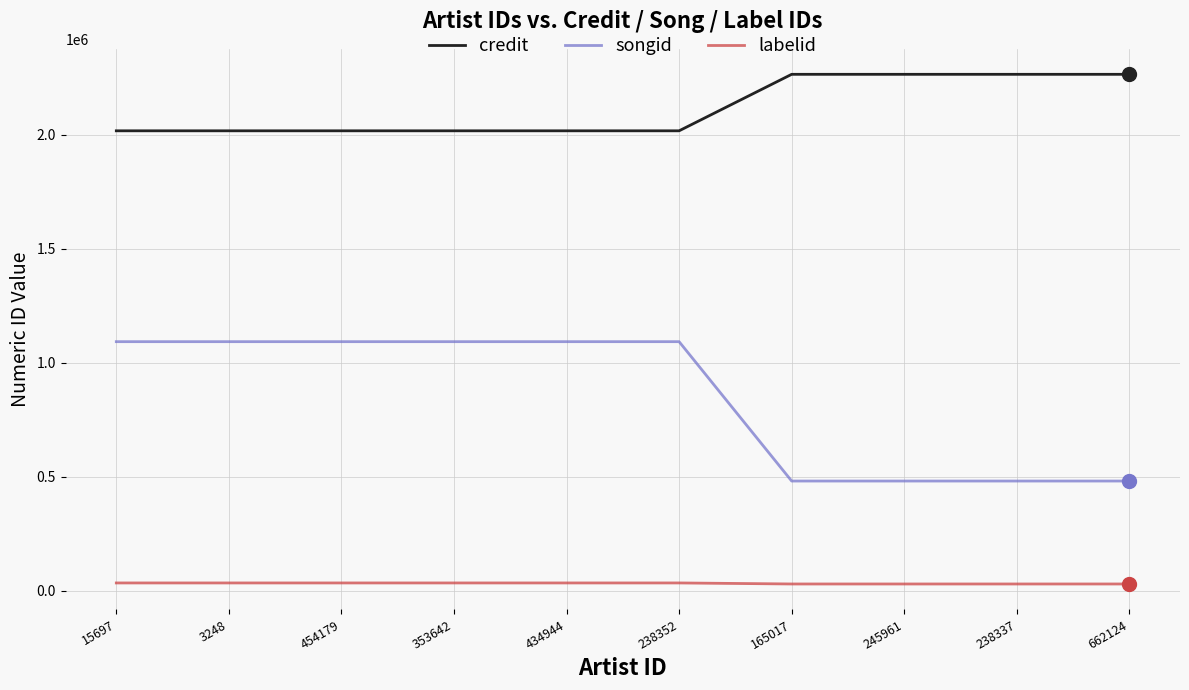

The credit series shows 3208360 at 15697. True or false?

False